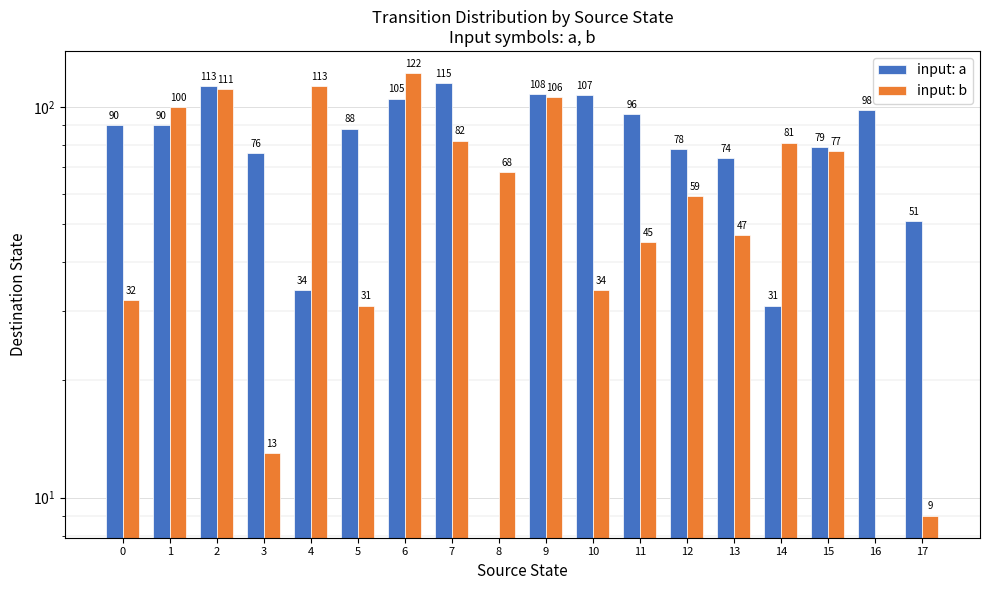

How many data points in input: a are less than 90?

9